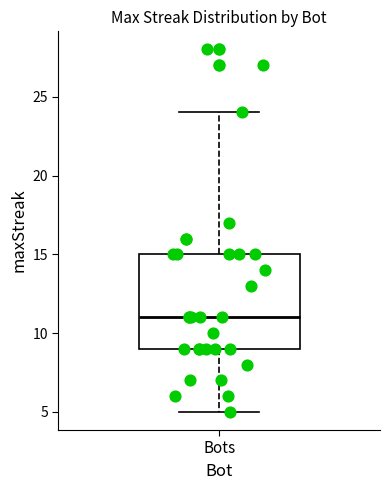

Transcribe this box plot: give where the median line is, the range the box spans, and where the two whiskers end, as read against the y-axis. The values are not printed on the chart, so give them approximately, as read against the axis.

median 11, box 9 to 15, whiskers 5 to 24